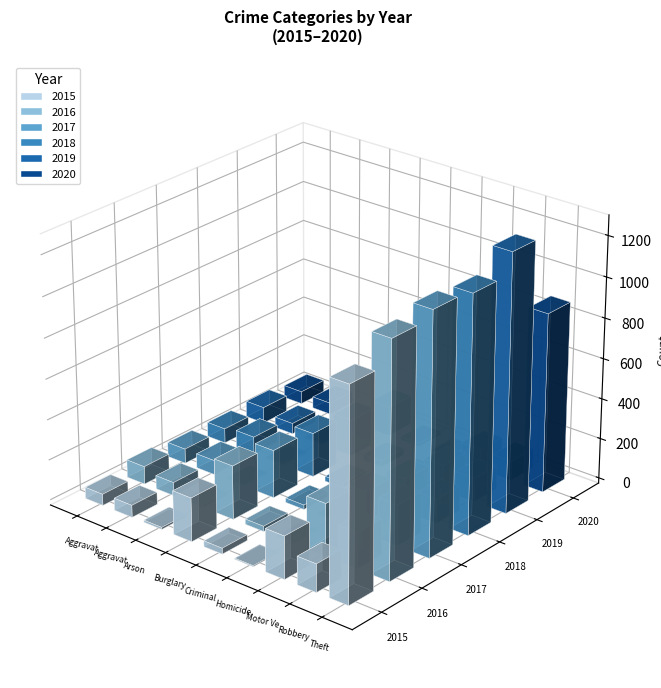

What position from the right is Aggravated Assault?

9